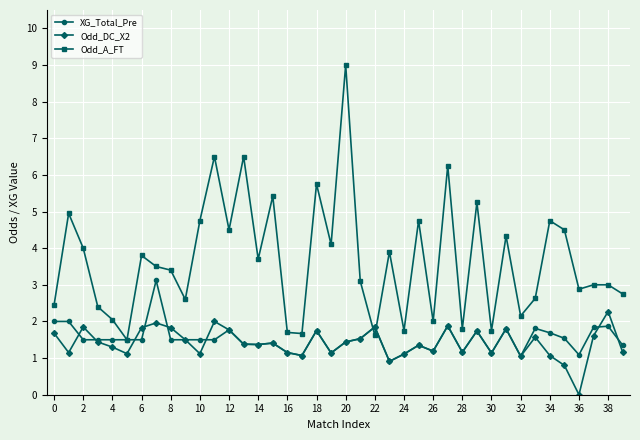

How many lines are shown in the chart?

3